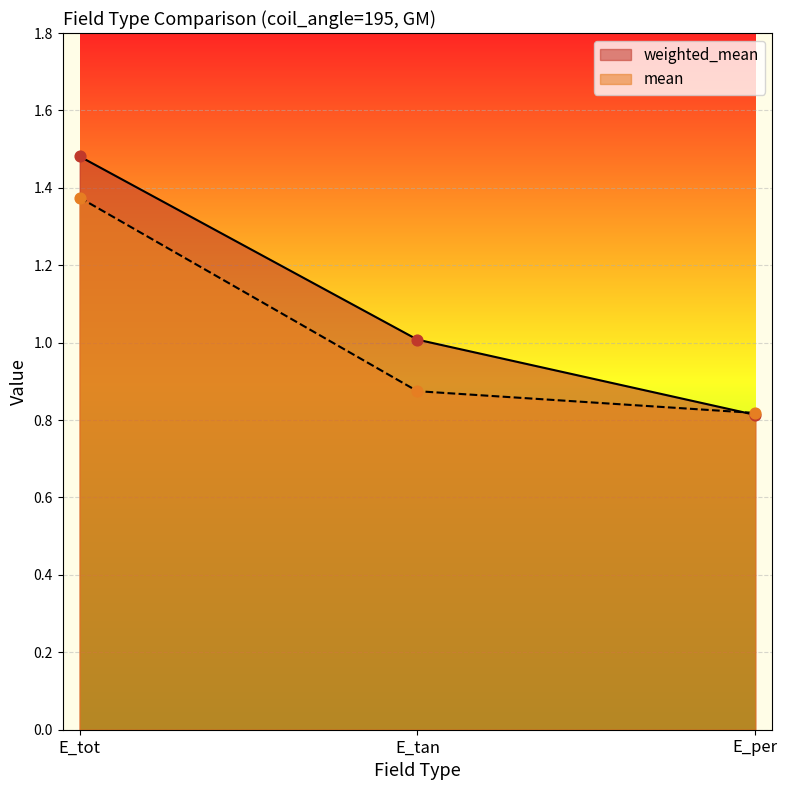

What is the total value across all series at E_per?

1.6